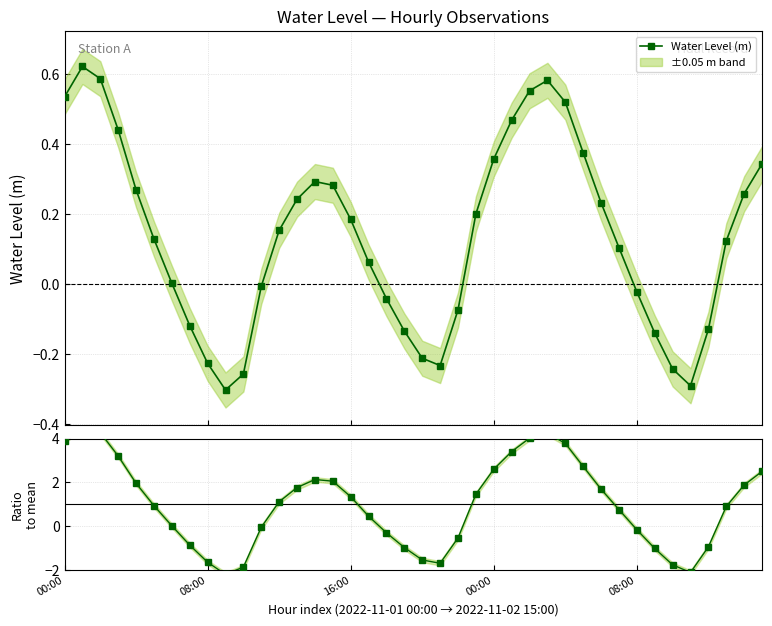

True or false: Water Level (m) has more than 0 interior local peaks.

True